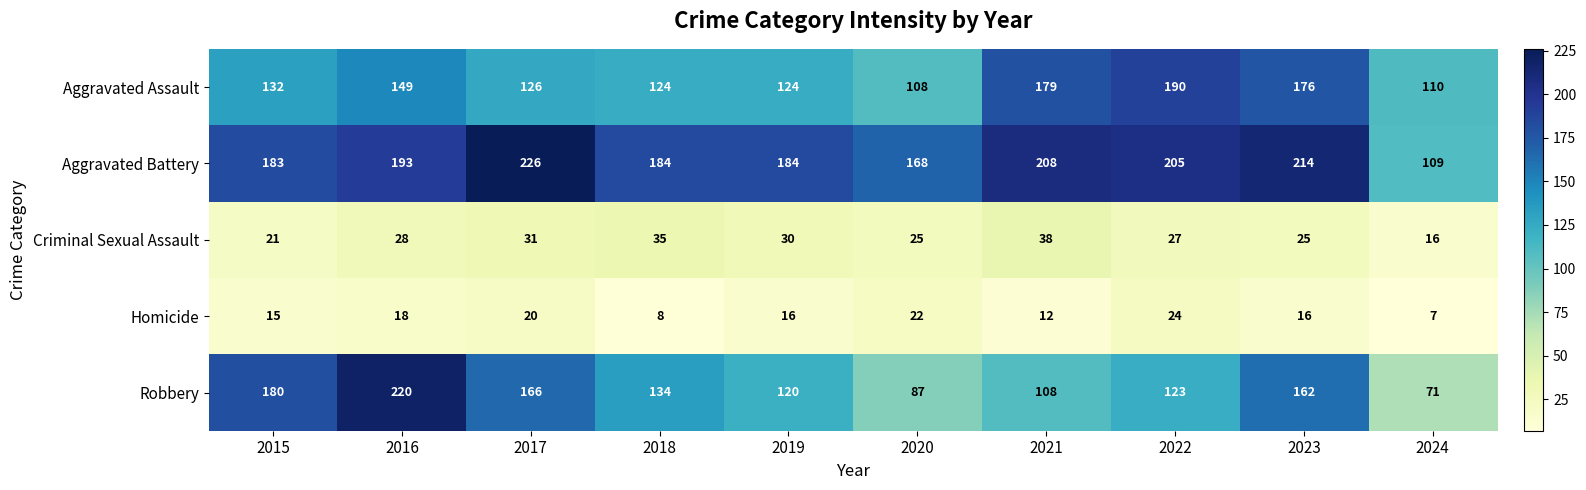

Is it true that Aggravated Battery equals 298 at 2017?

False